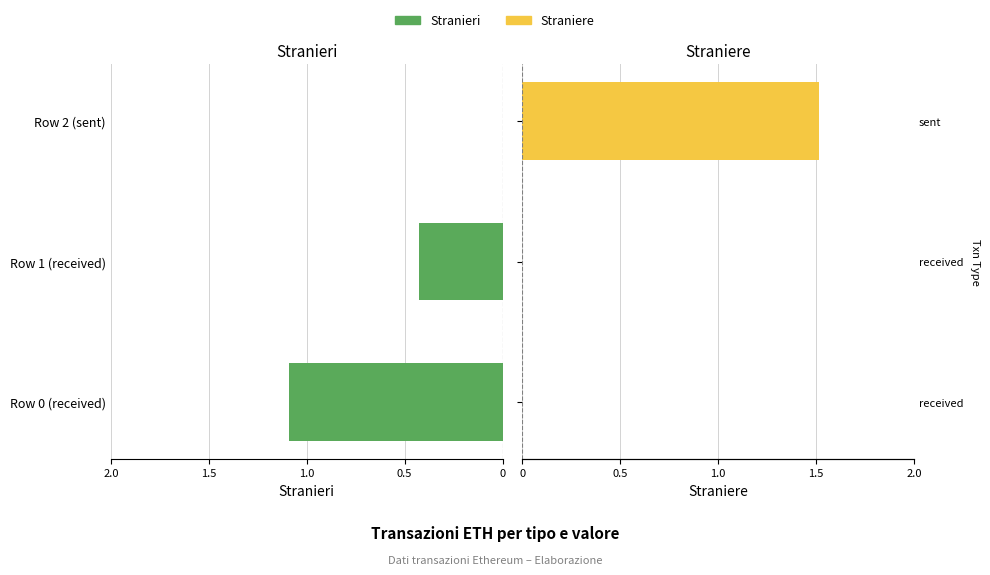

Reading right to left, extract all data points from this chart.

Stranieri: 0.0	0.4	1.1
Straniere: 1.5	0.0	0.0